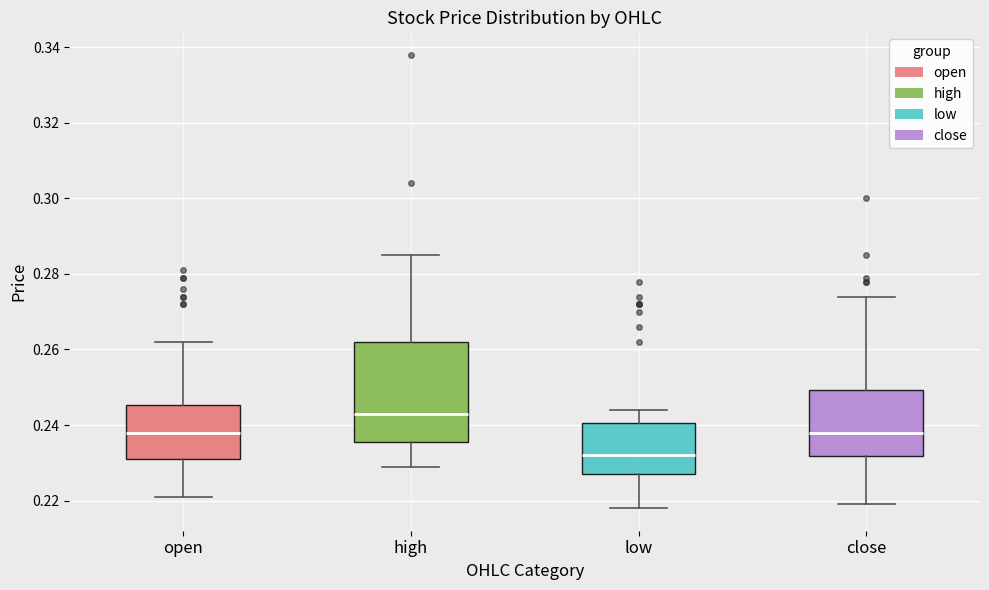

Which box has the highest median line?

high